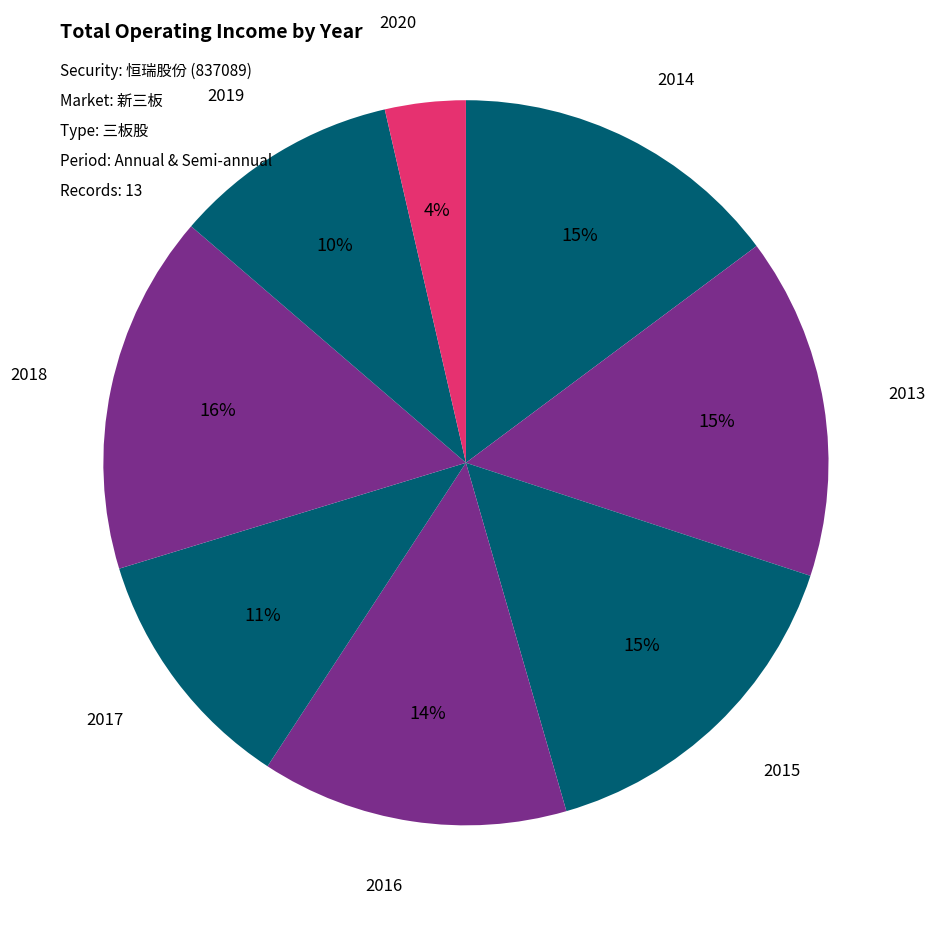

Is there any slice that represents more than half of the pie?

No